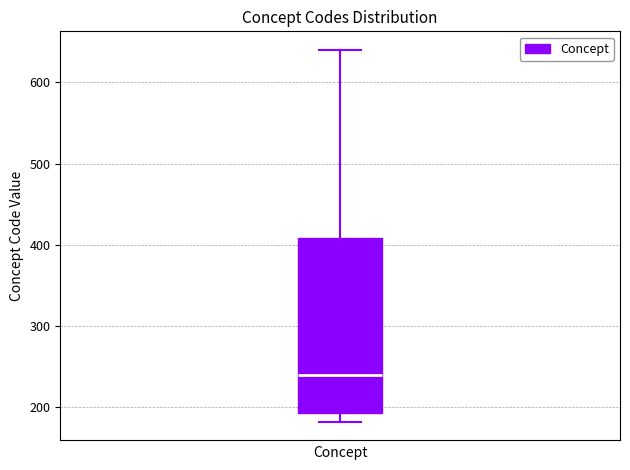

Where does the lower whisker of the box end on the y-axis? The values are not printed on the chart, so give them approximately, as read against the axis.

180